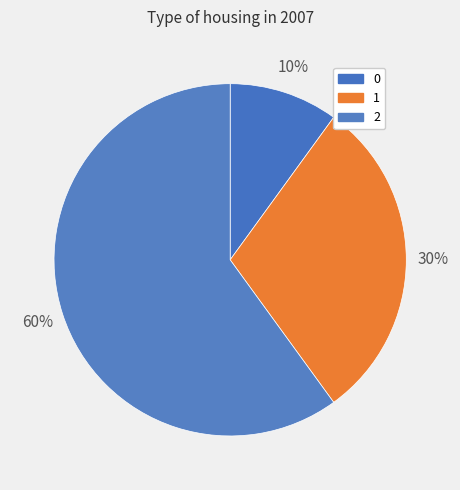

How many segments does this pie chart have?

3